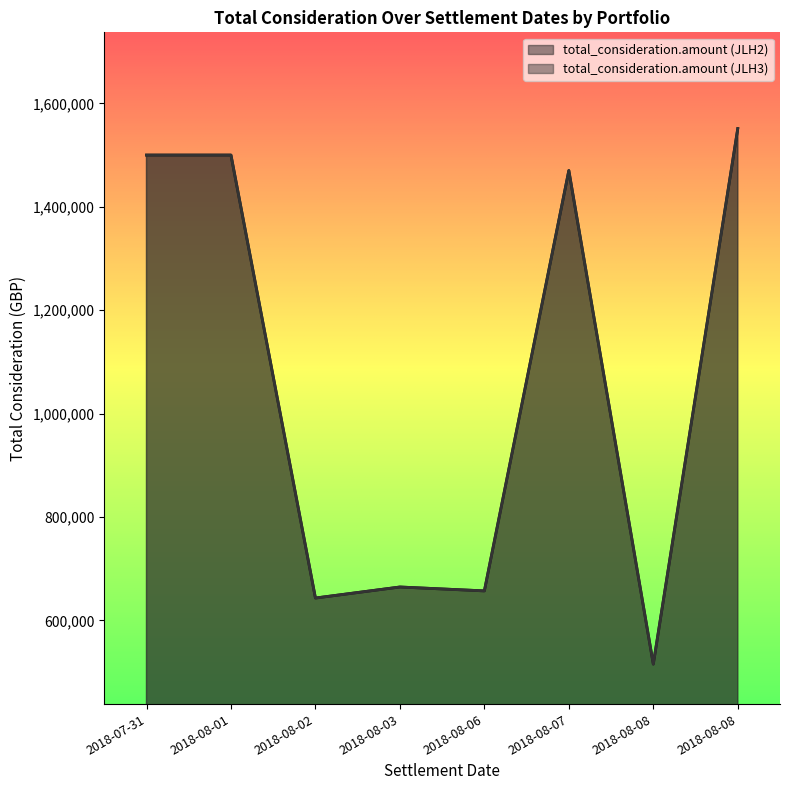

At which category does total_consideration.amount (JLH3) reach its first local peak?

2018-08-03